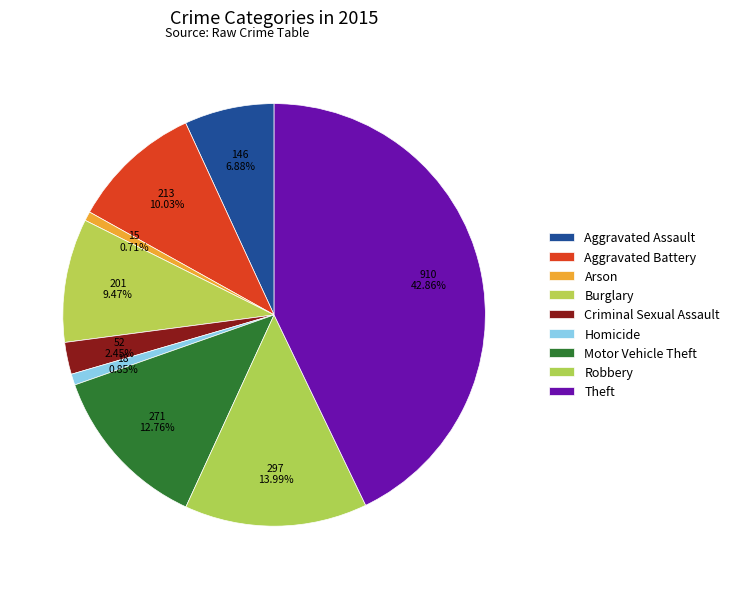

Is it true that Criminal Sexual Assault is 2% of the pie?

True